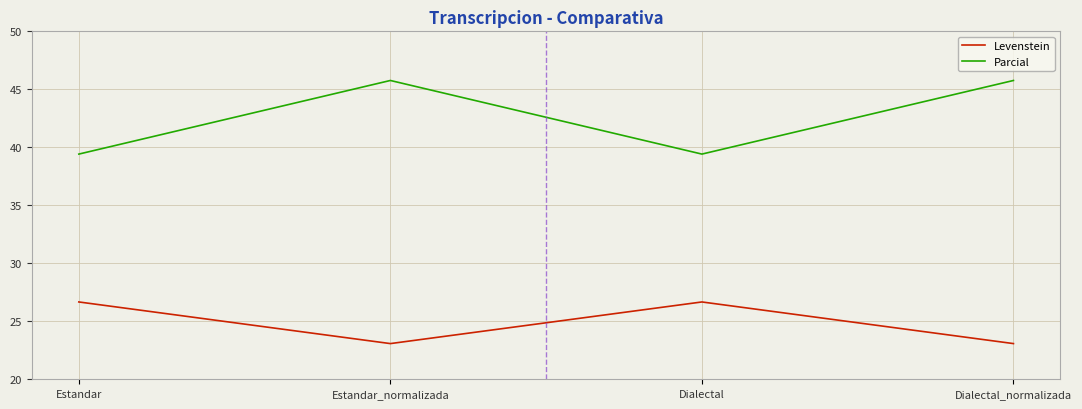

What is the sum of the Parcial values at Estandar and Dialectal_normalizada?

85.2